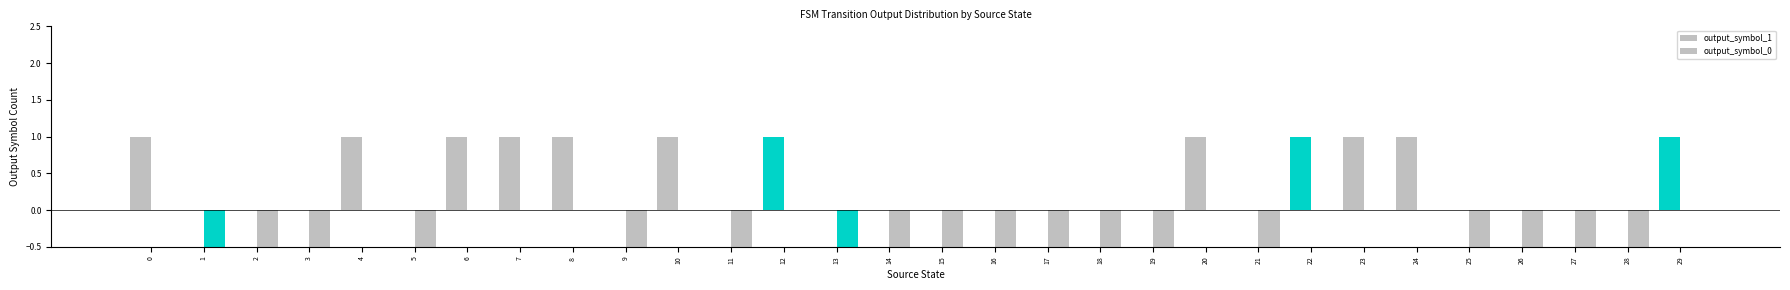

At 5, list the series in order from largest to smallest.

output_symbol_0, output_symbol_1